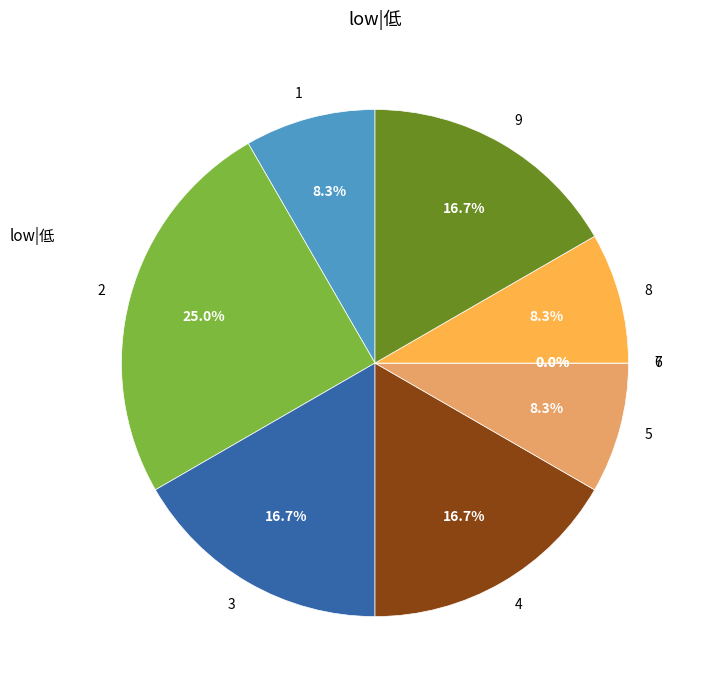

Rank the categories by value from highest to lowest.

2, 3, 4, 9, 1, 5, 8, 6, 7